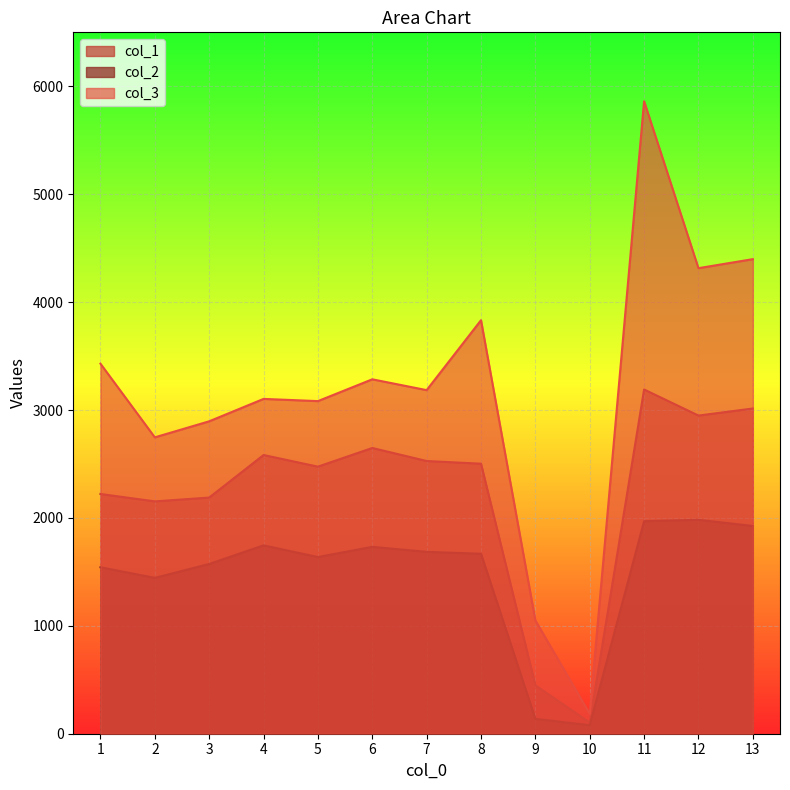

Where is the first local minimum for col_2?

2